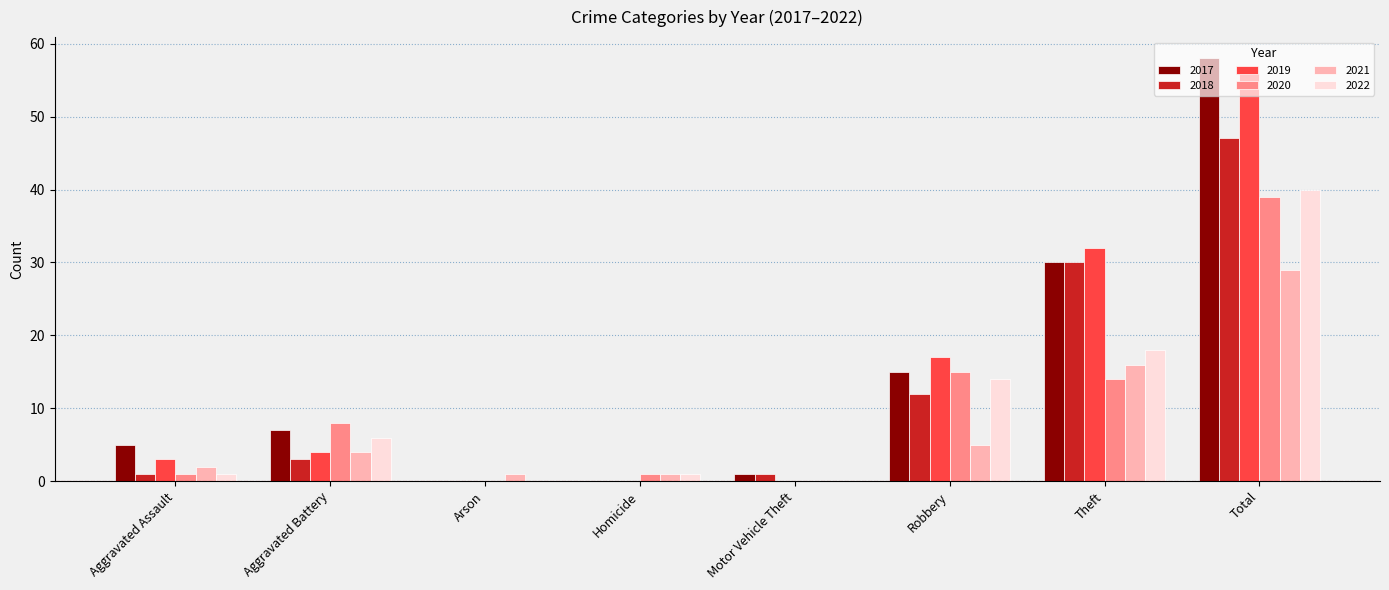

Is the value of 2021 at Theft greater than the value of 2019 at Aggravated Assault?

Yes